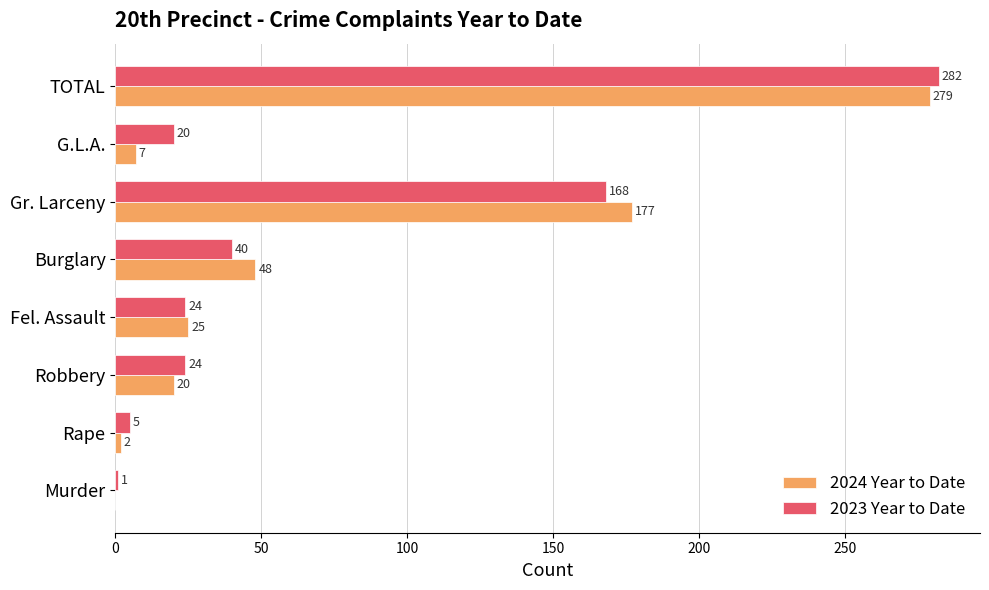

Where is 2023 Year to Date nearest to the value 141?

Gr. Larceny